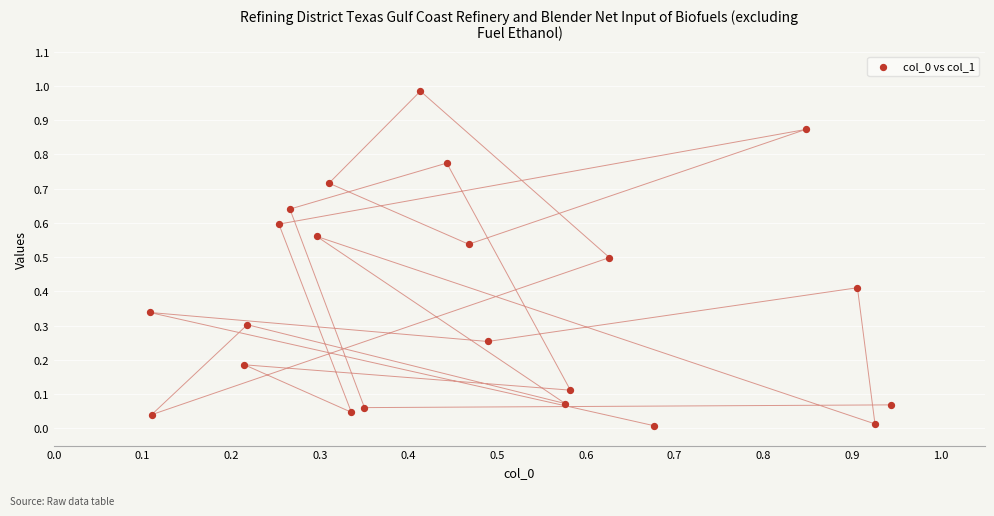

How many points are shown in the scatter plot?

22